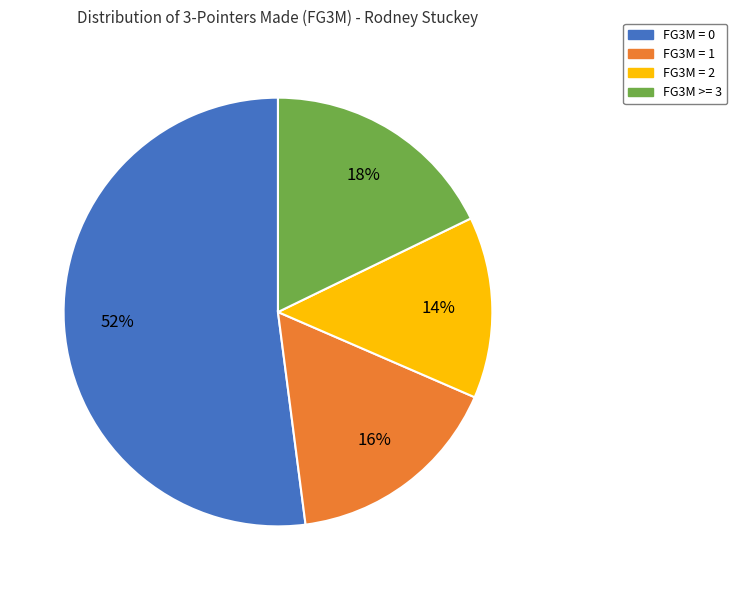

Is there any slice that represents more than half of the pie?

Yes